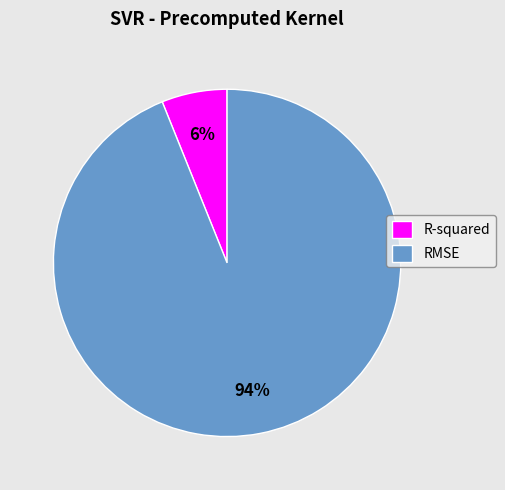

Which slice is the largest?

RMSE